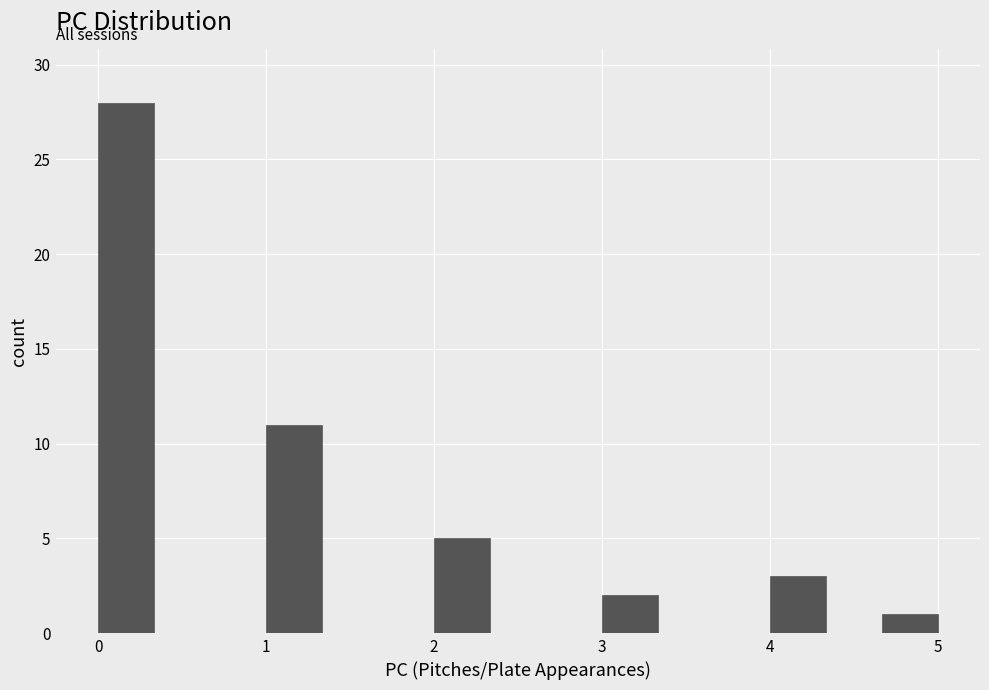

Around what value on the x-axis is the tallest bar? Give the approximate position of its centre, as read against the axis.

0.2